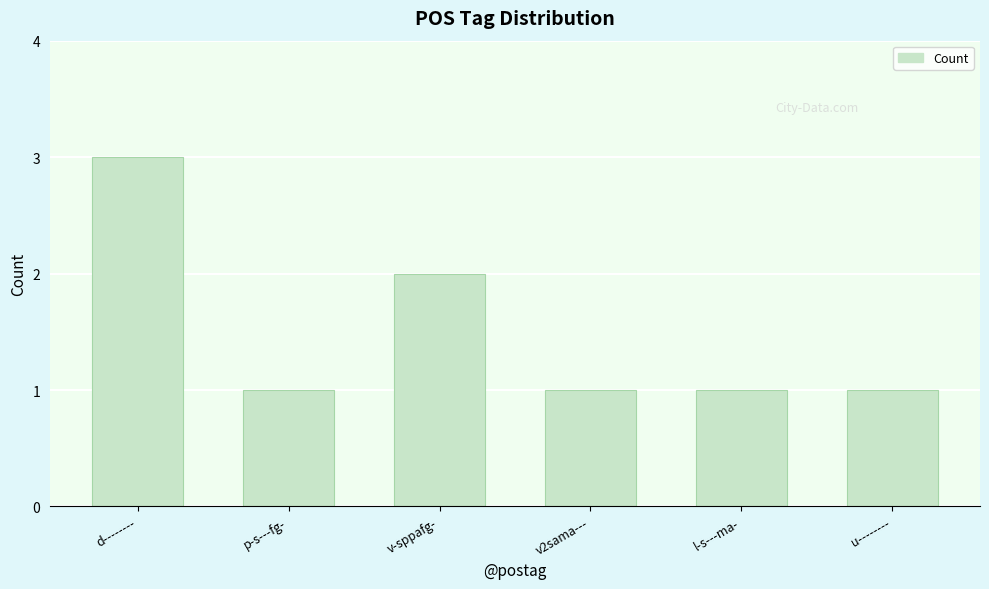

True or false: the data shows 1 at l-s---ma-.

True